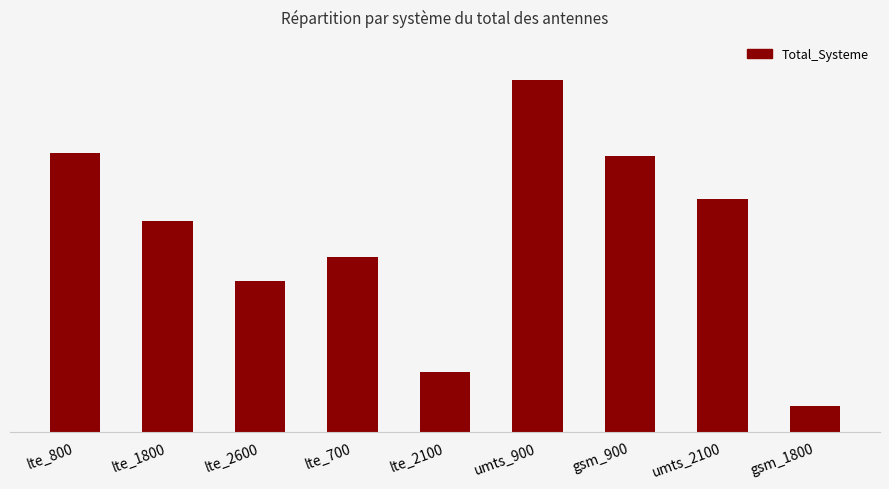

Are the bars horizontal?

No